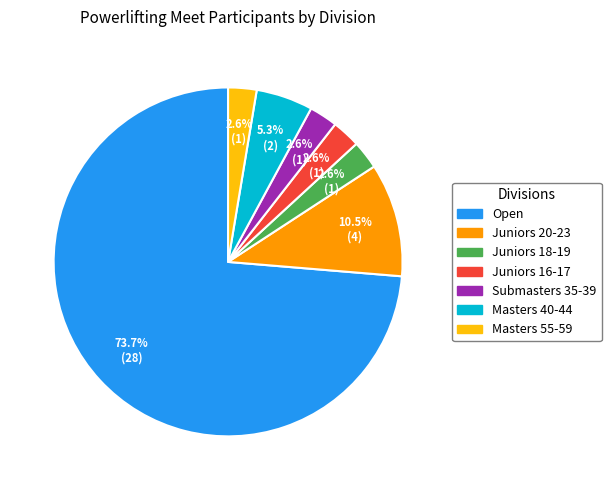

Count the number of slices in the pie.

7